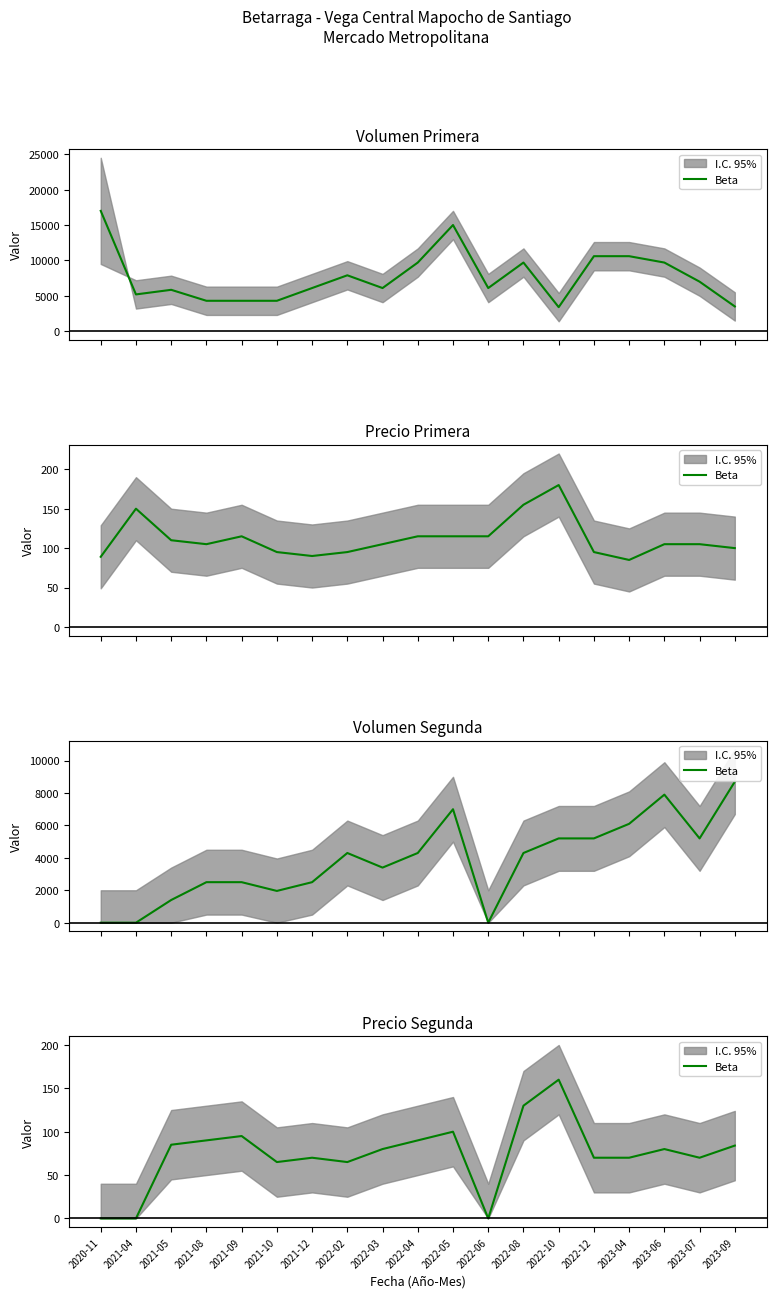

How many lines are shown in the chart?

1